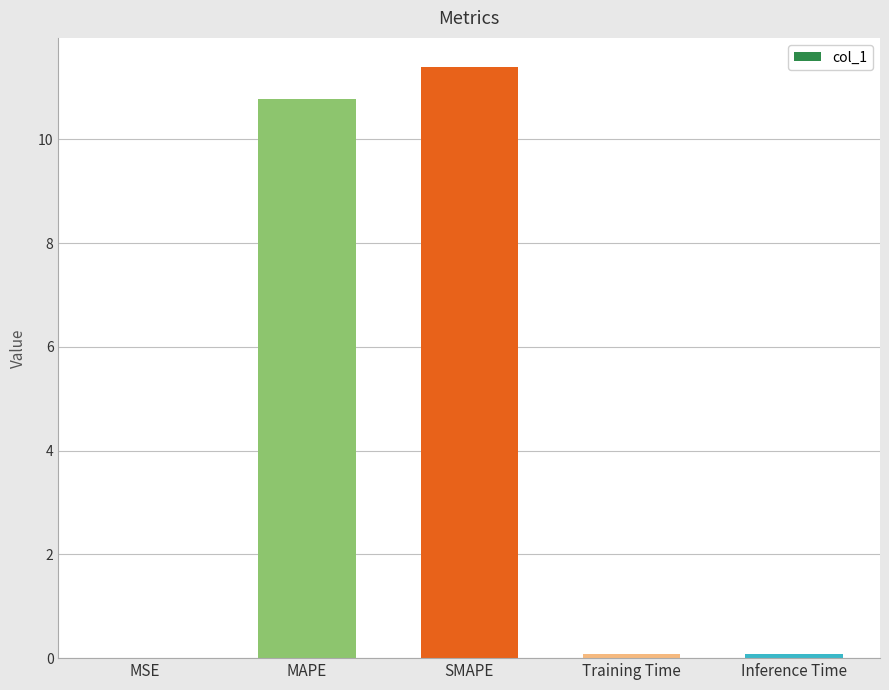

Is it true that the value at MAPE is 2.5?

False